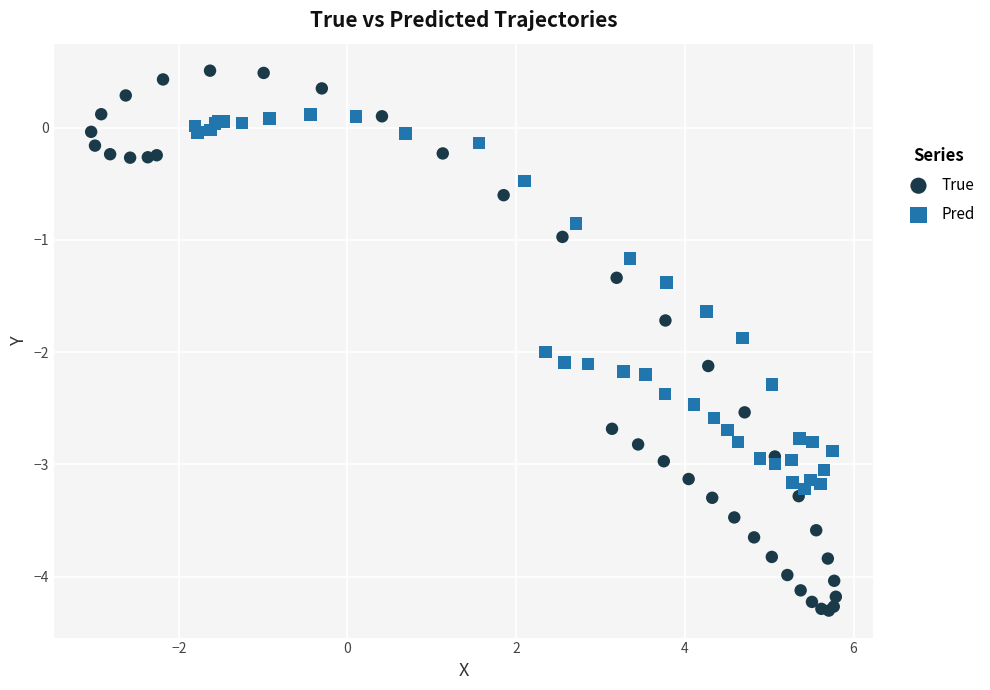

Which series reaches the maximum Y coordinate?

True